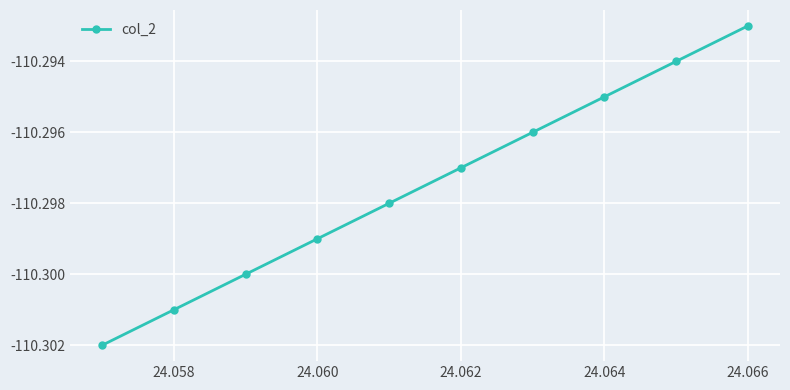

How many distinct data groups are displayed?

1